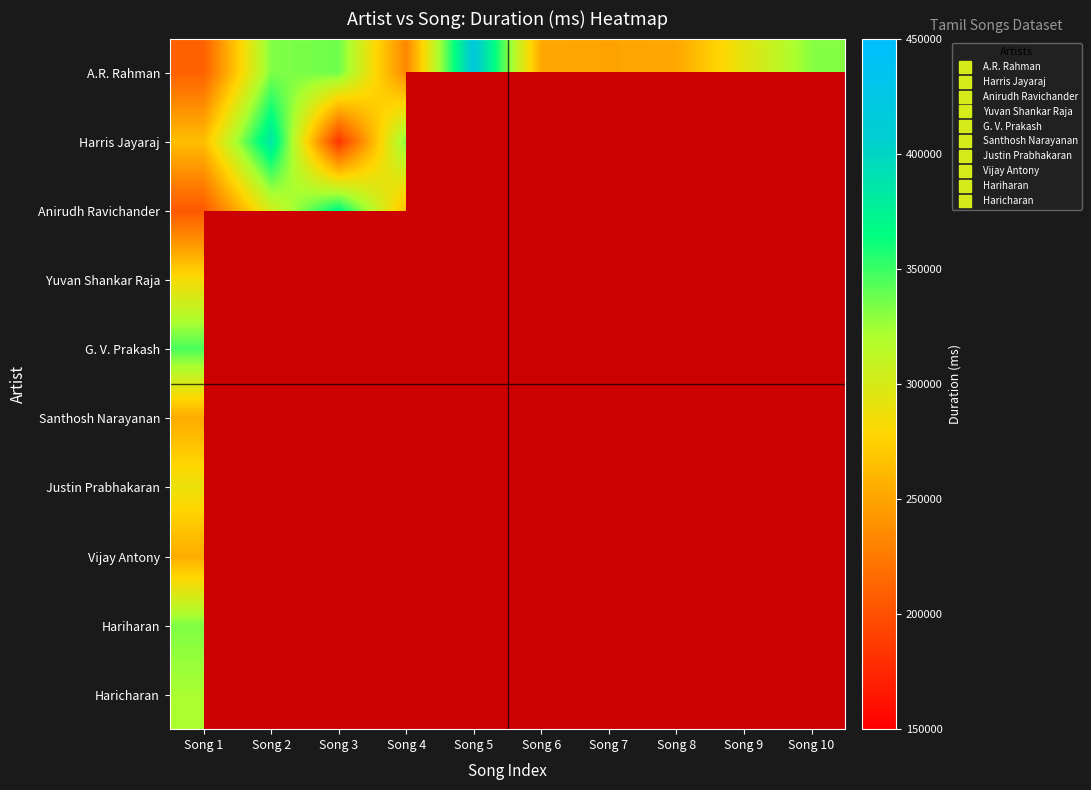

How many series are shown in this chart?

10